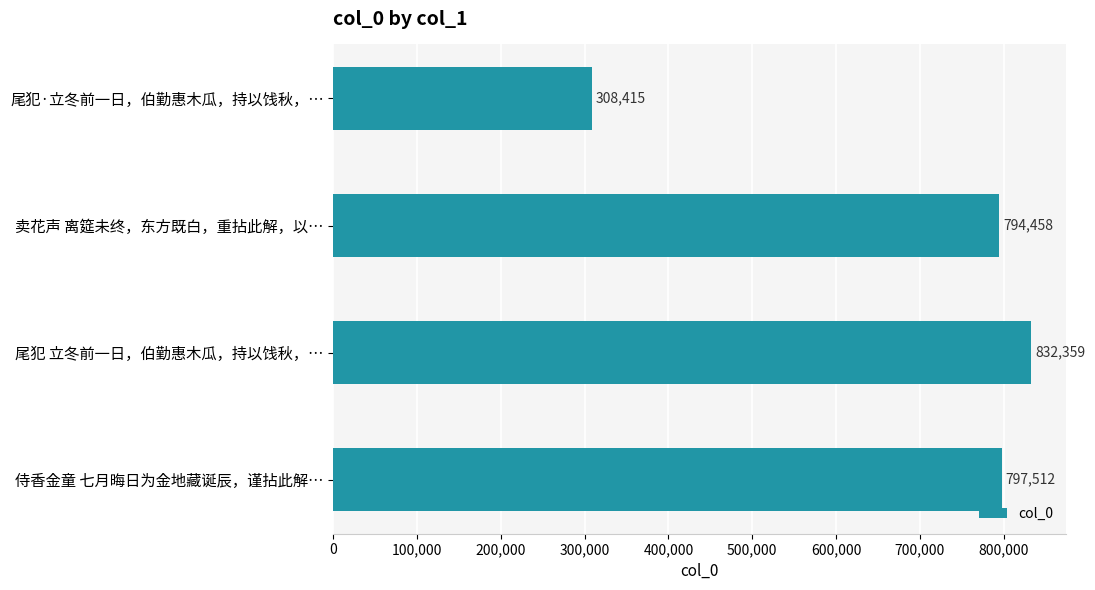

What position from the bottom is 尾犯·立冬前一日，伯勤惠木瓜，持以饯秋，…?

4